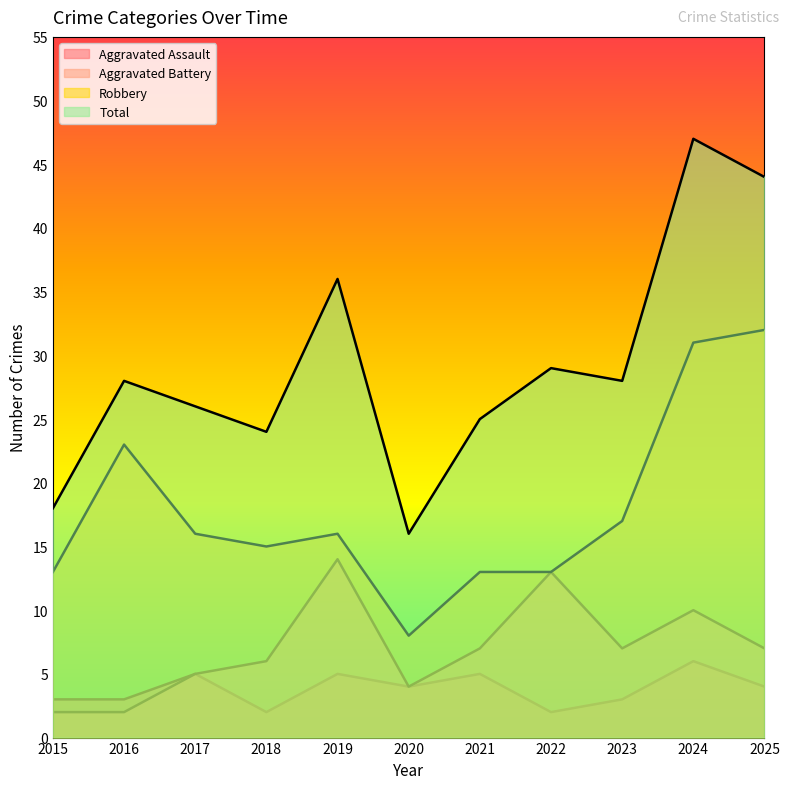

Where is the first local maximum for Total?

2016